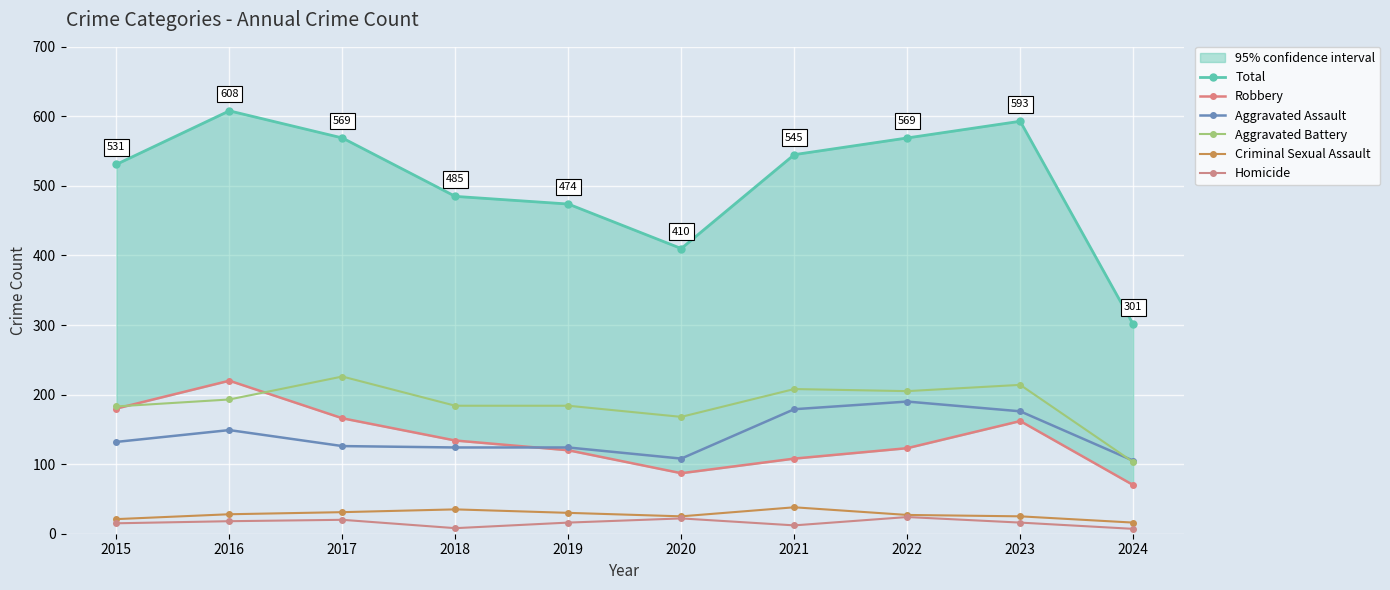

Reading left to right, transcribe all the data shown in this chart.

Total: 2015=531	2016=608	2017=569	2018=485	2019=474	2020=410	2021=545	2022=569	2023=593	2024=301
Robbery: 2015=180	2016=220	2017=166	2018=134	2019=120	2020=87	2021=108	2022=123	2023=162	2024=70
Aggravated Assault: 2015=132	2016=149	2017=126	2018=124	2019=124	2020=108	2021=179	2022=190	2023=176	2024=105
Aggravated Battery: 2015=183	2016=193	2017=226	2018=184	2019=184	2020=168	2021=208	2022=205	2023=214	2024=103
Criminal Sexual Assault: 2015=21	2016=28	2017=31	2018=35	2019=30	2020=25	2021=38	2022=27	2023=25	2024=16
Homicide: 2015=15	2016=18	2017=20	2018=8	2019=16	2020=22	2021=12	2022=24	2023=16	2024=7